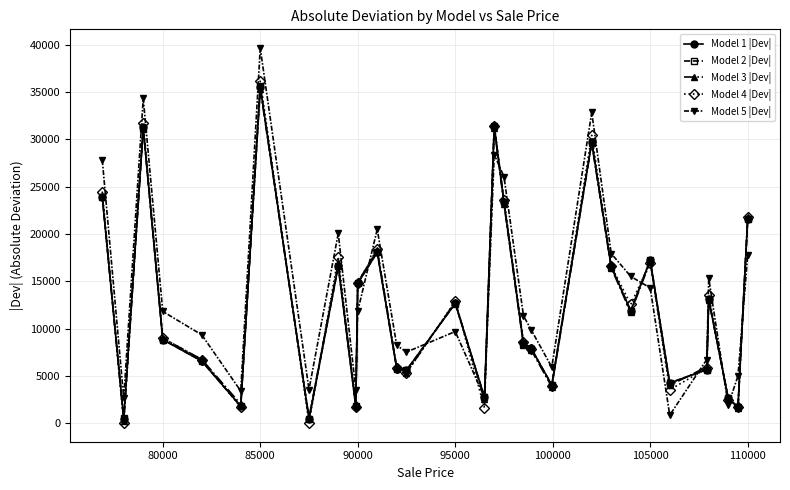

Which series has the largest range (max minus min)?

Model 5 |Dev|